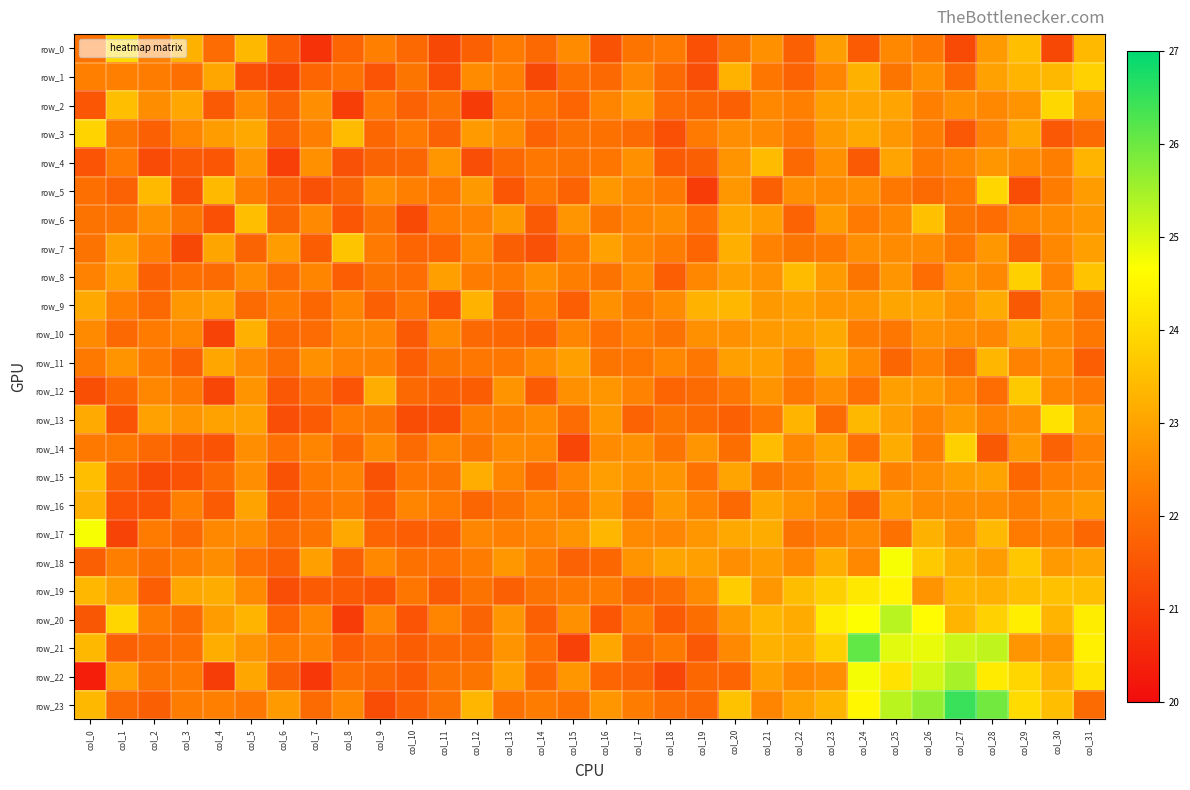

Read the row_14 value at col_22.

22.5